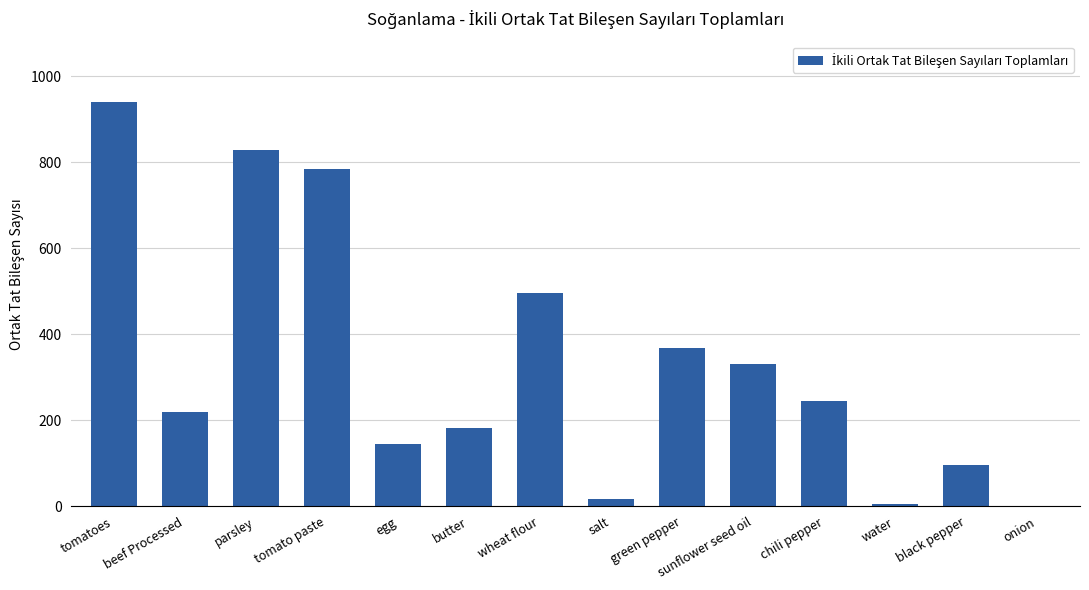

What is the maximum value shown in the chart?

940